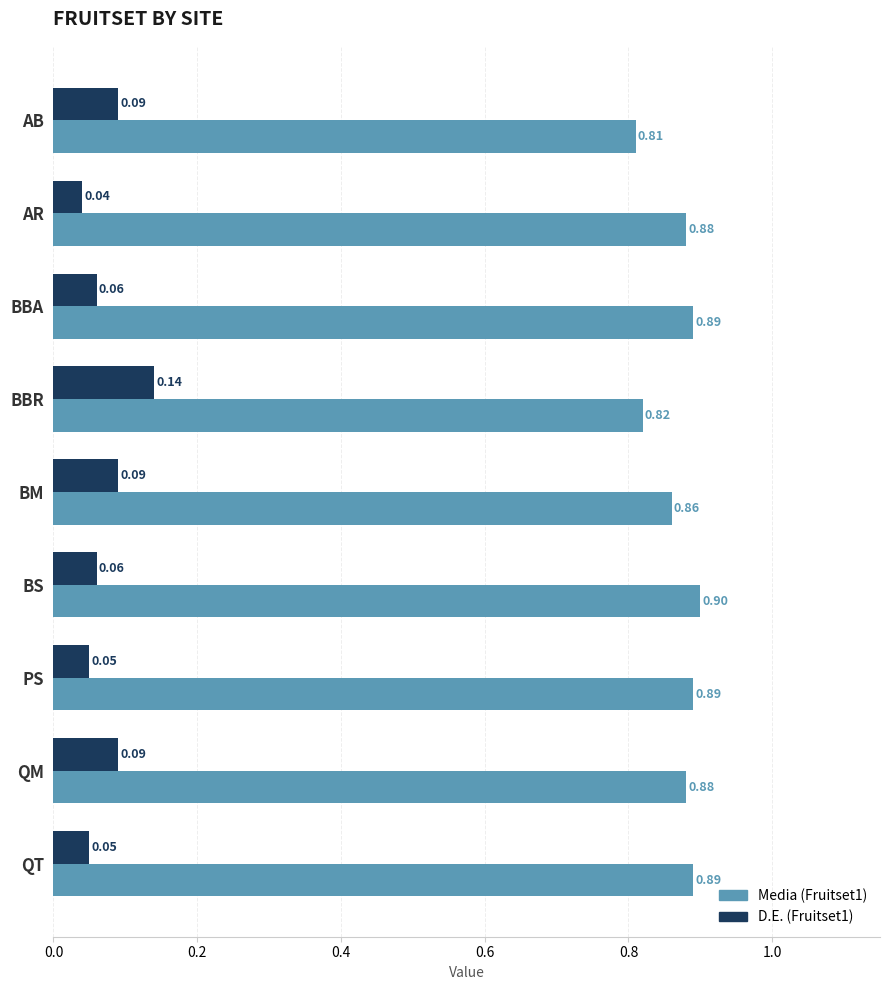

At how many categories does at least one series exceed 0?

9